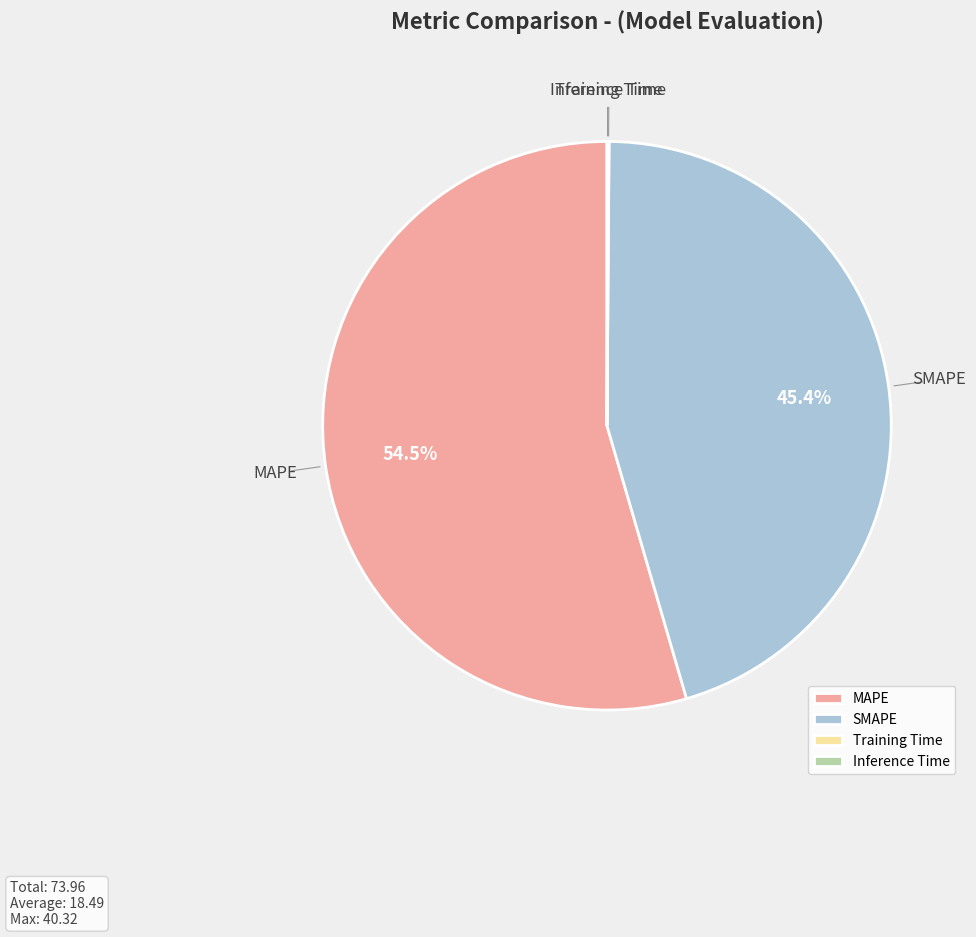

To the nearest percent, what portion does SMAPE represent?

45%